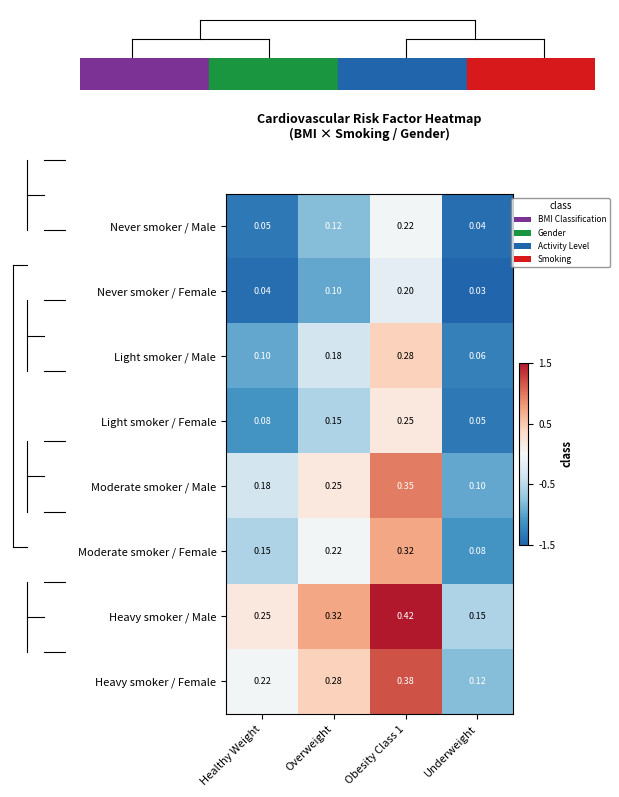

Rank the series at Healthy Weight from lowest to highest value.

Never smoker / Female, Never smoker / Male, Light smoker / Female, Light smoker / Male, Moderate smoker / Female, Moderate smoker / Male, Heavy smoker / Female, Heavy smoker / Male